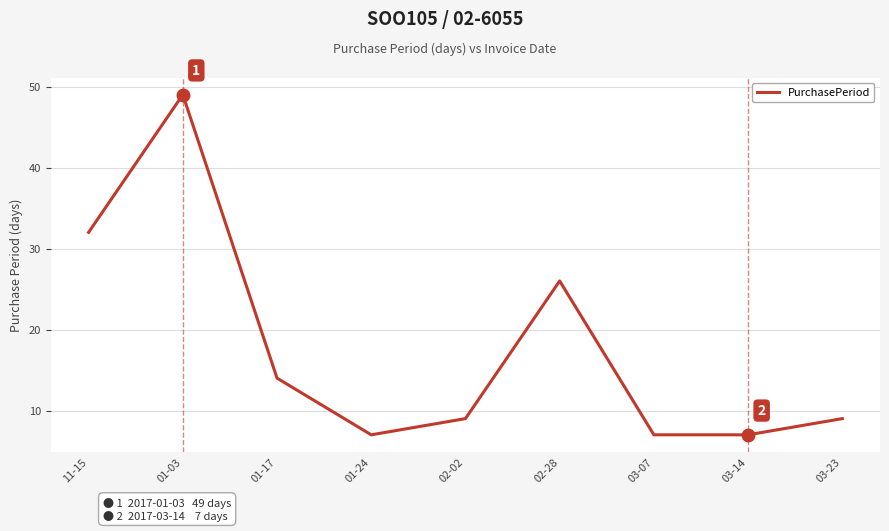

Approximately how many times larger is the value at 01-17 compared to 02-02?

1.6